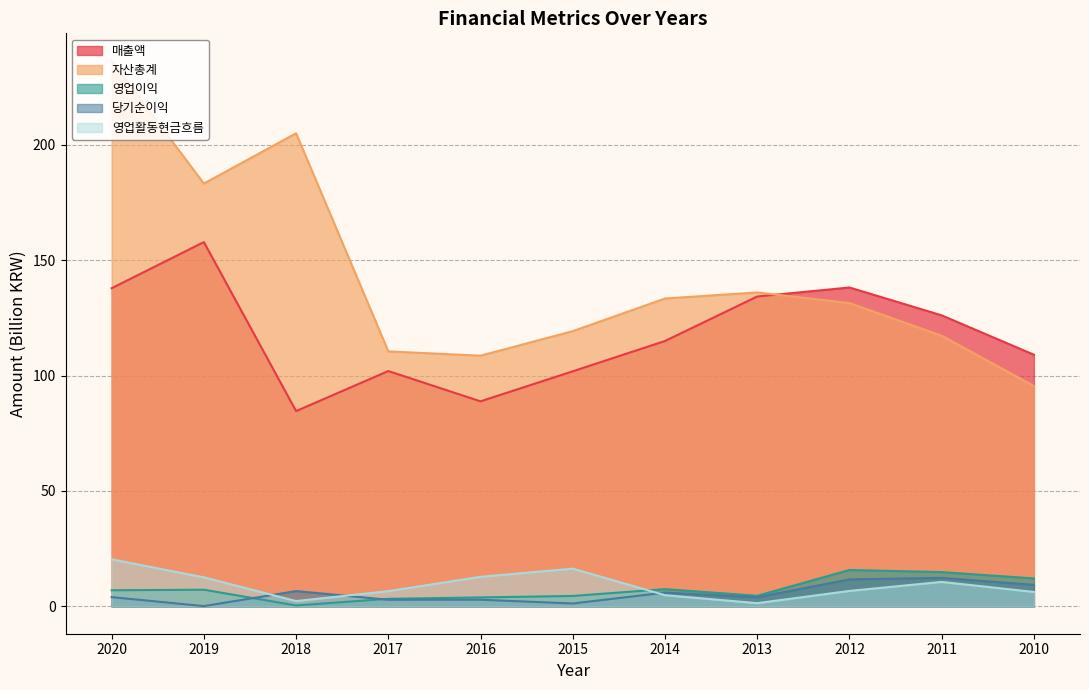

At which category does 영업이익 reach its first local peak?

2019